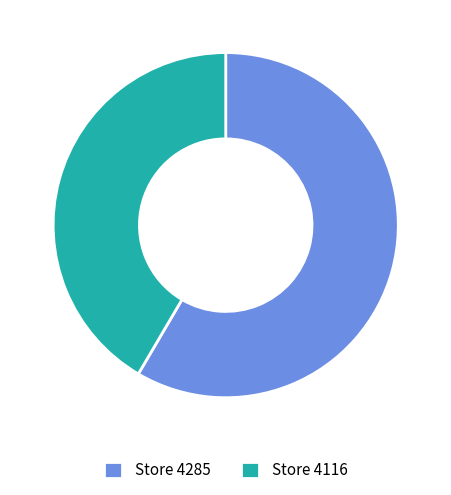

How many segments does this pie chart have?

2